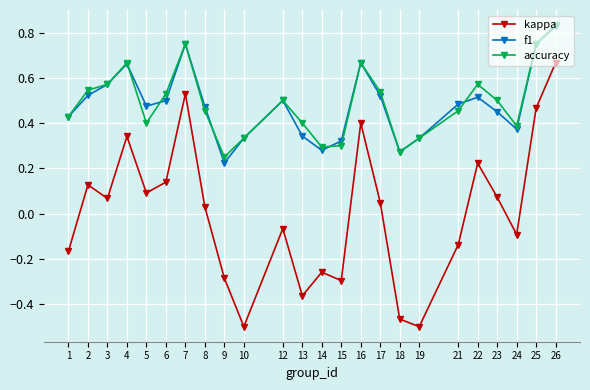

What is the total value across all series at 25?

2.0